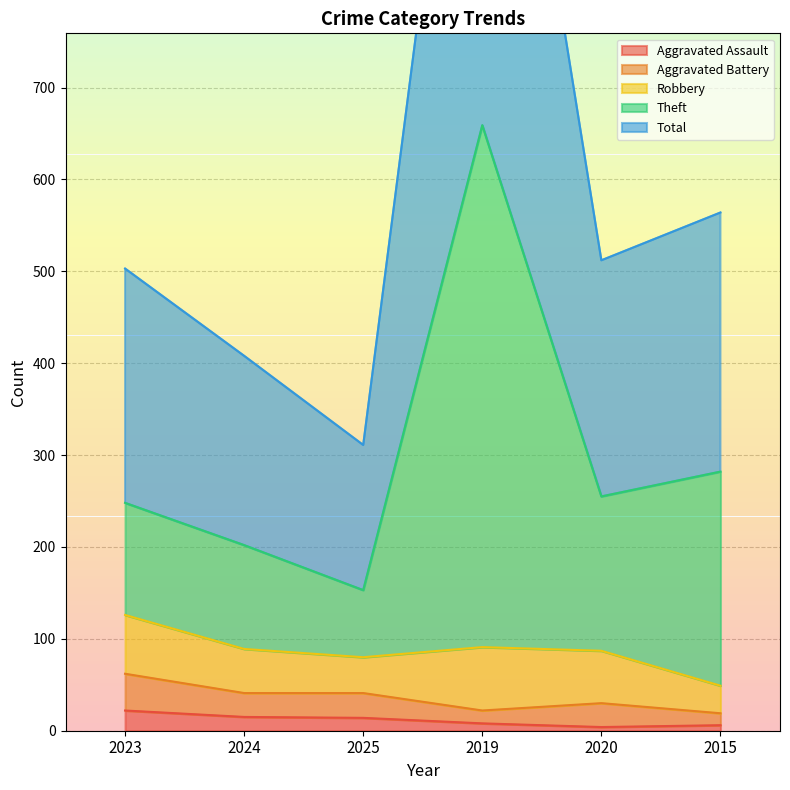

True or false: Aggravated Assault has a value of 8 at 2019.

True